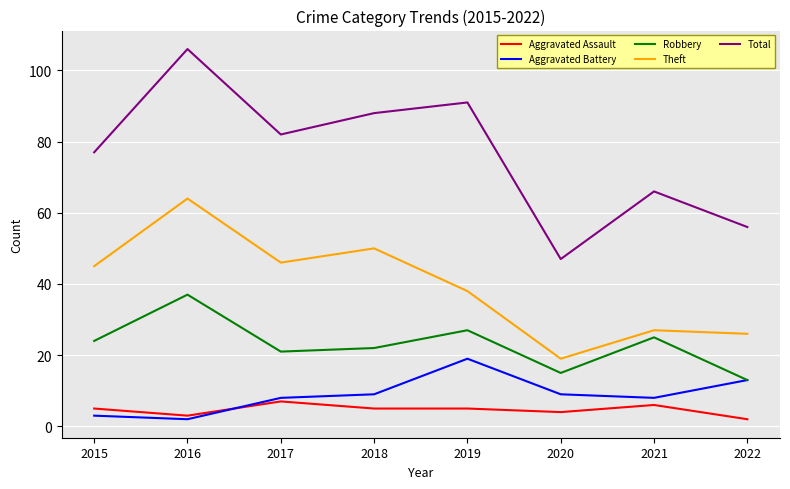

Which series has the largest total across all categories?

Total